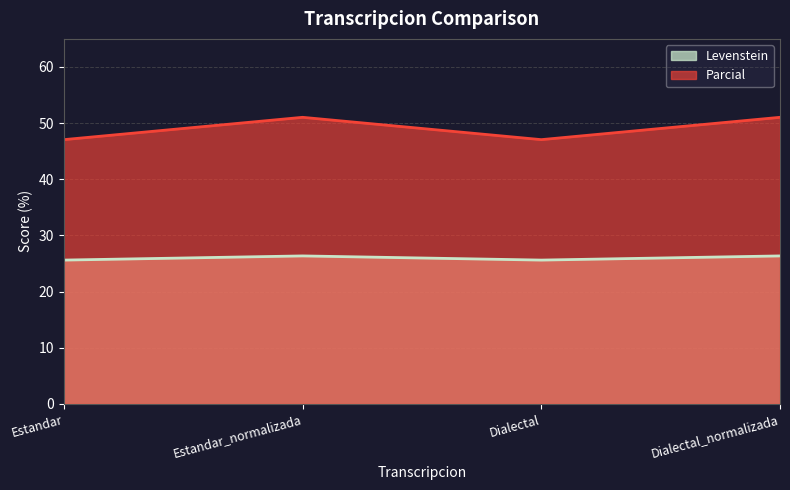

True or false: Parcial and Levenstein cross at least once.

False